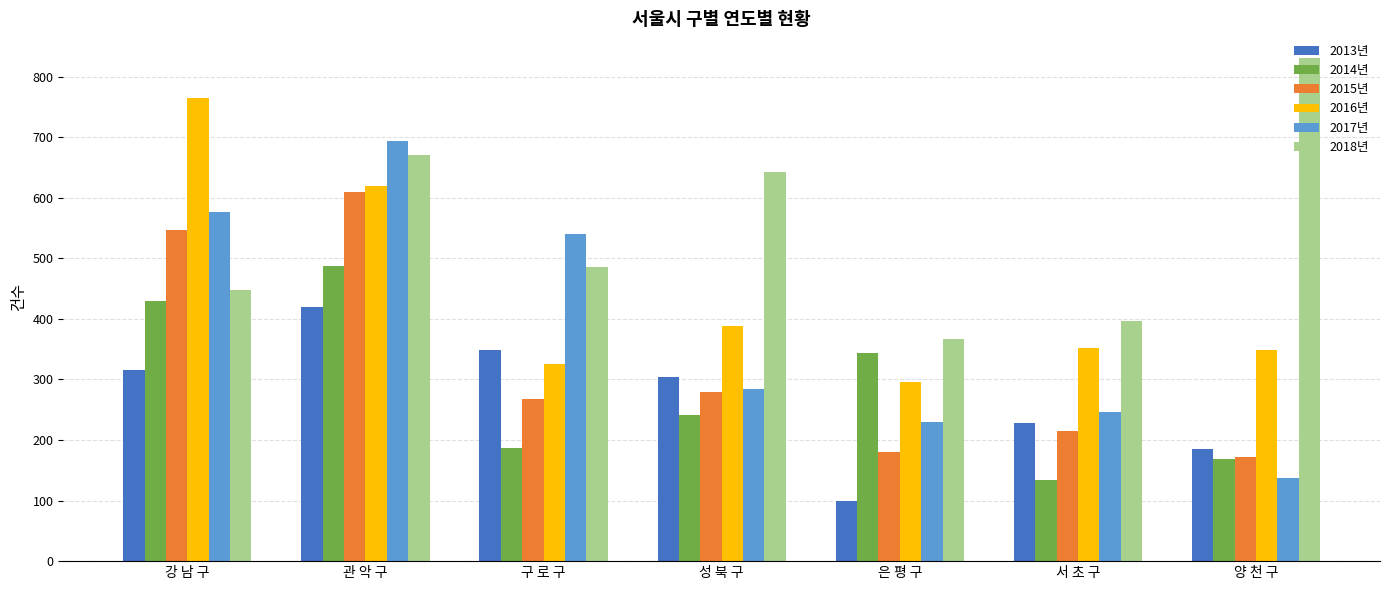

The value of 2016년 at 성 북 구 is 388. True or false?

True